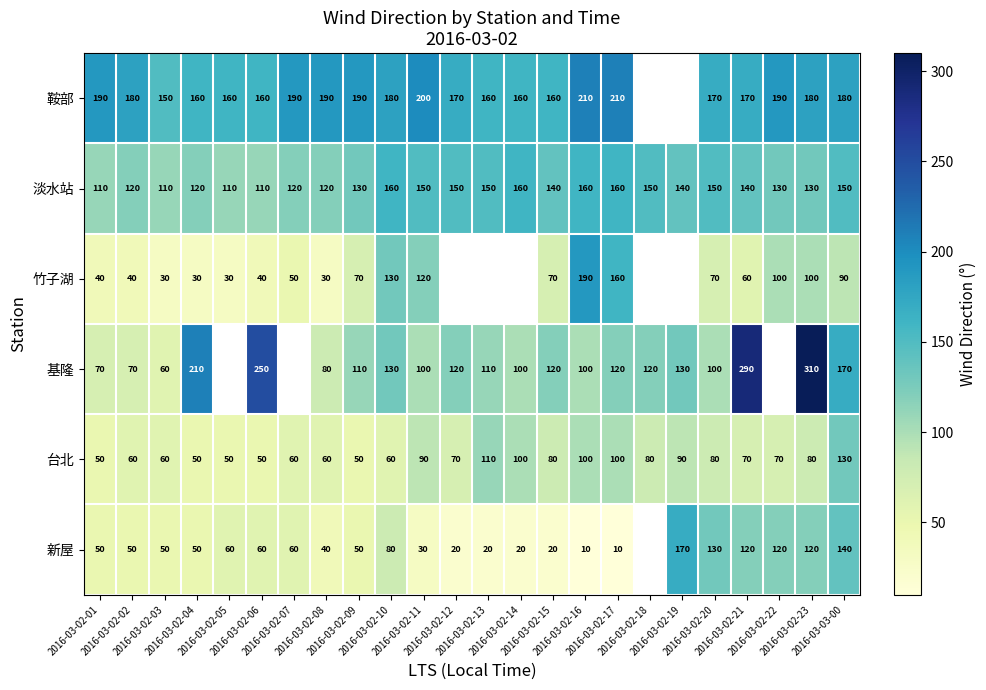

What is the difference between the maximum and minimum values in the 台北 series?

80